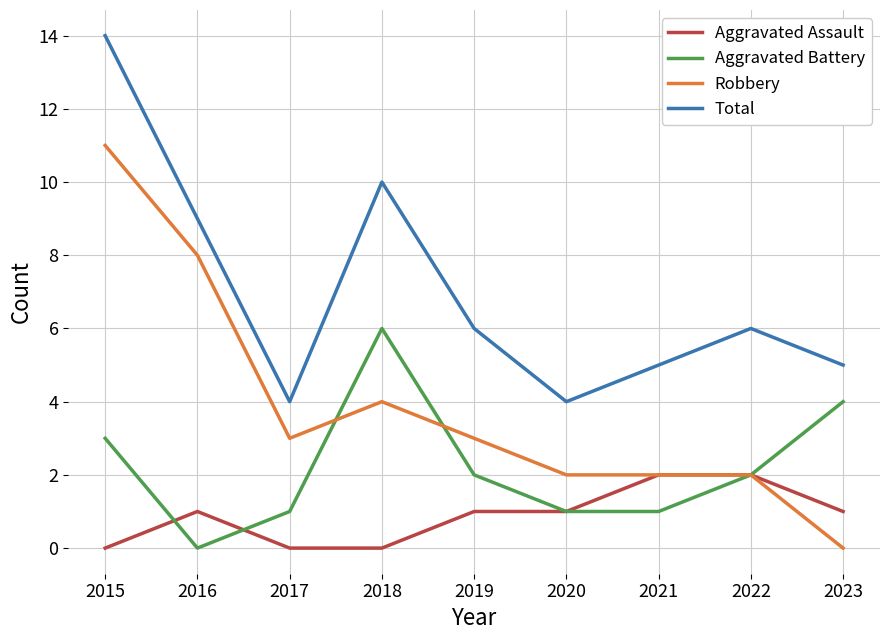

True or false: Total and Aggravated Assault intersect in this chart.

False